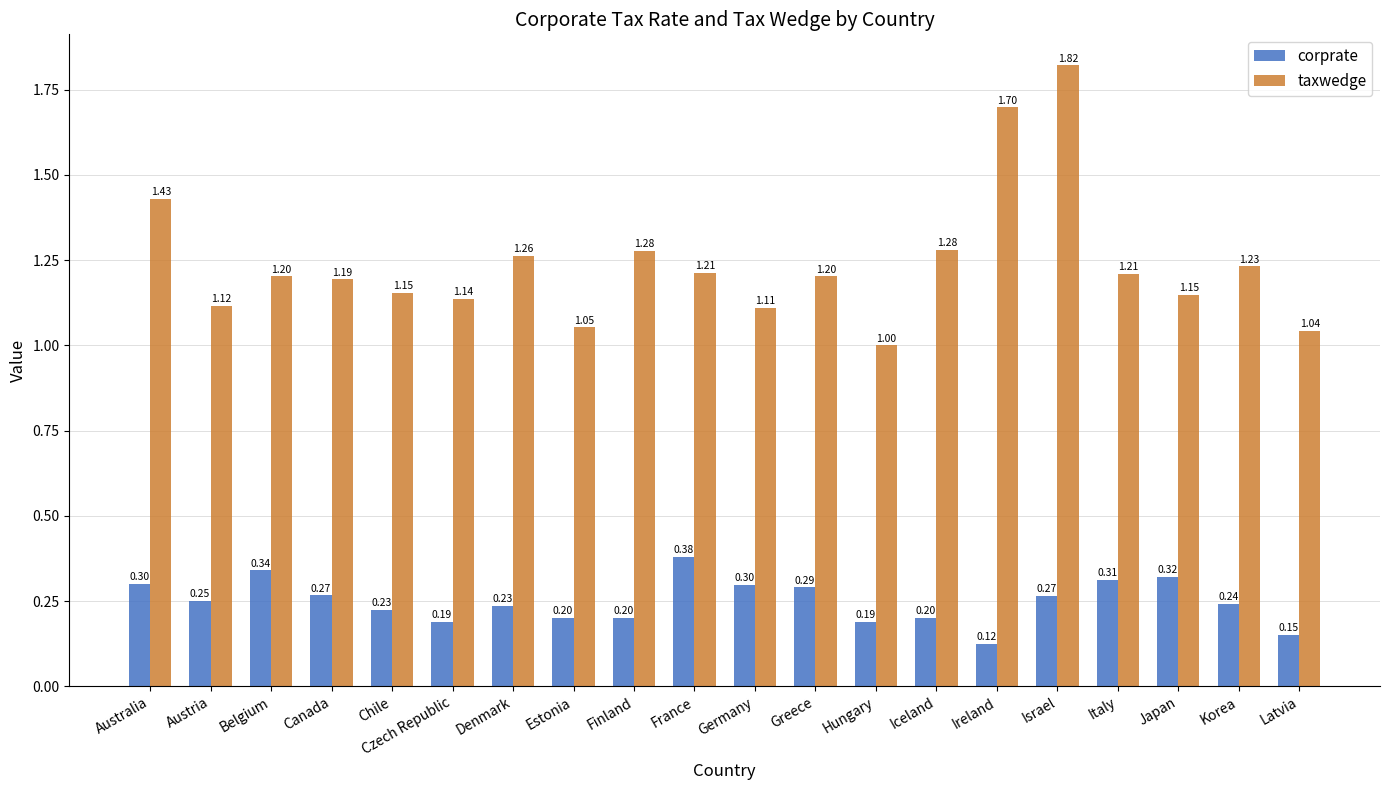

Is the value of corprate at Austria greater than the value of taxwedge at Greece?

No